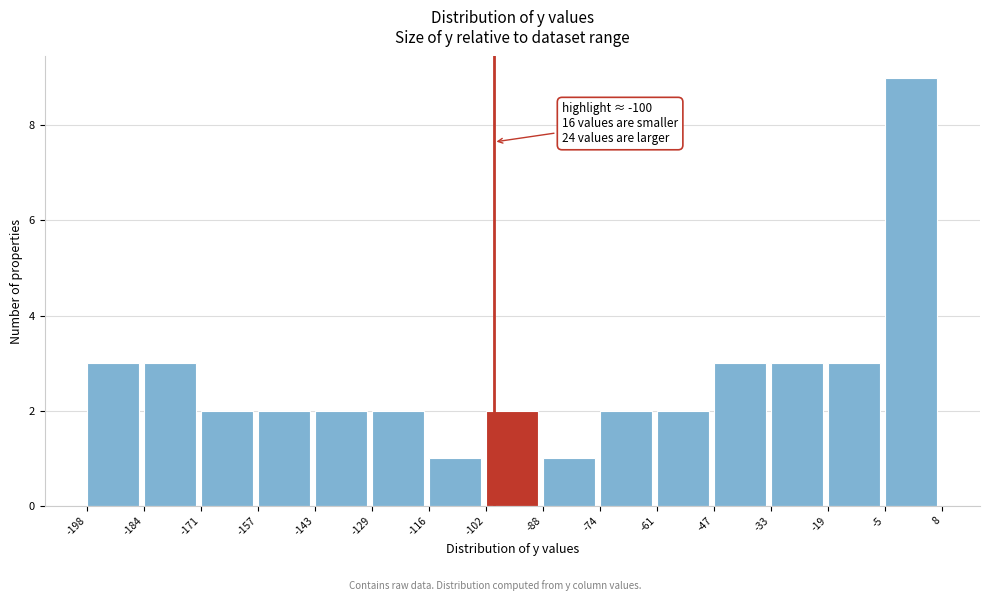

Over which range of the x-axis is the bar tallest?

-5 to 8